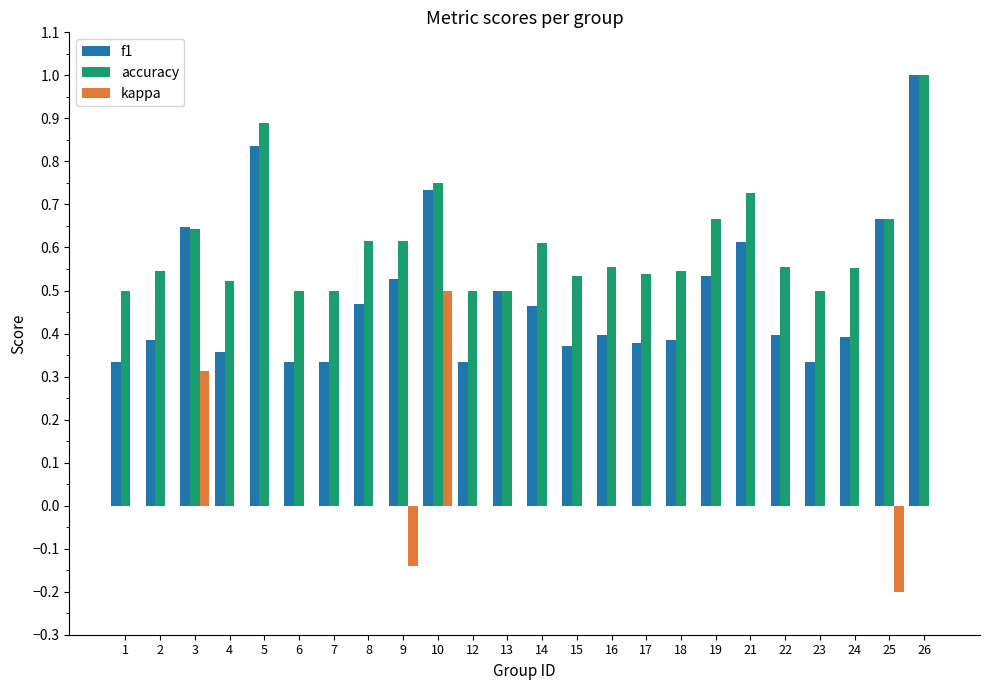

The value of f1 at 7 is 0.3. True or false?

True